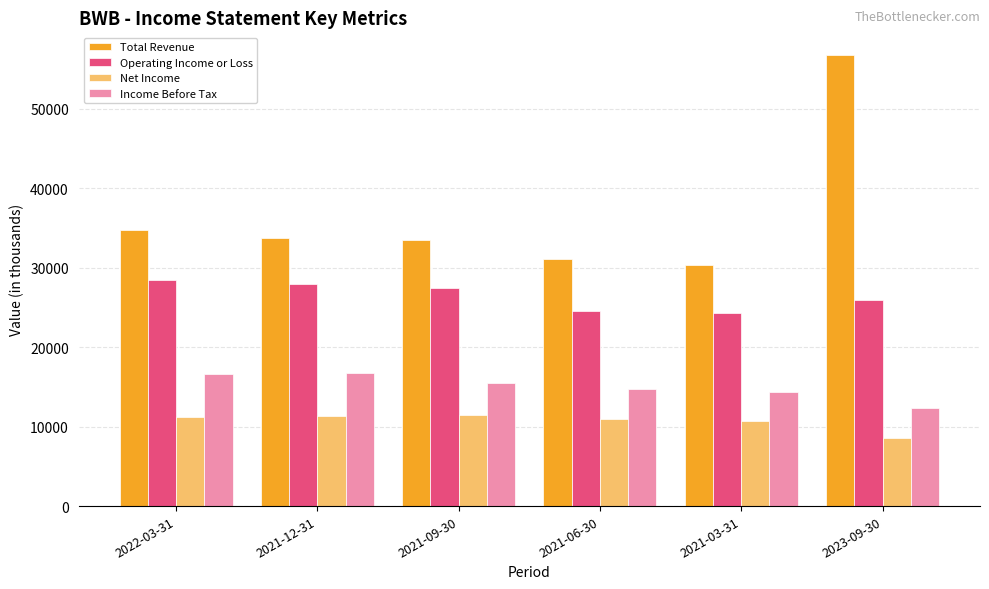

The value of Net Income at 2021-12-31 is 6591. True or false?

False